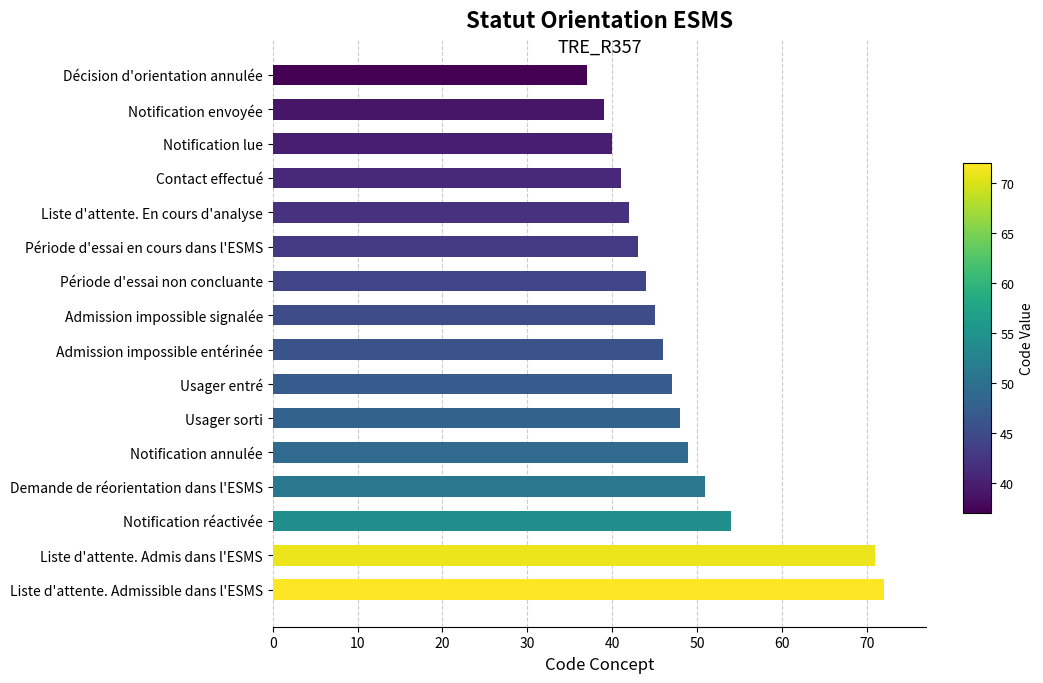

At which category does the chart reach its peak across all series?

Liste d'attente. Admissible dans l'ESMS